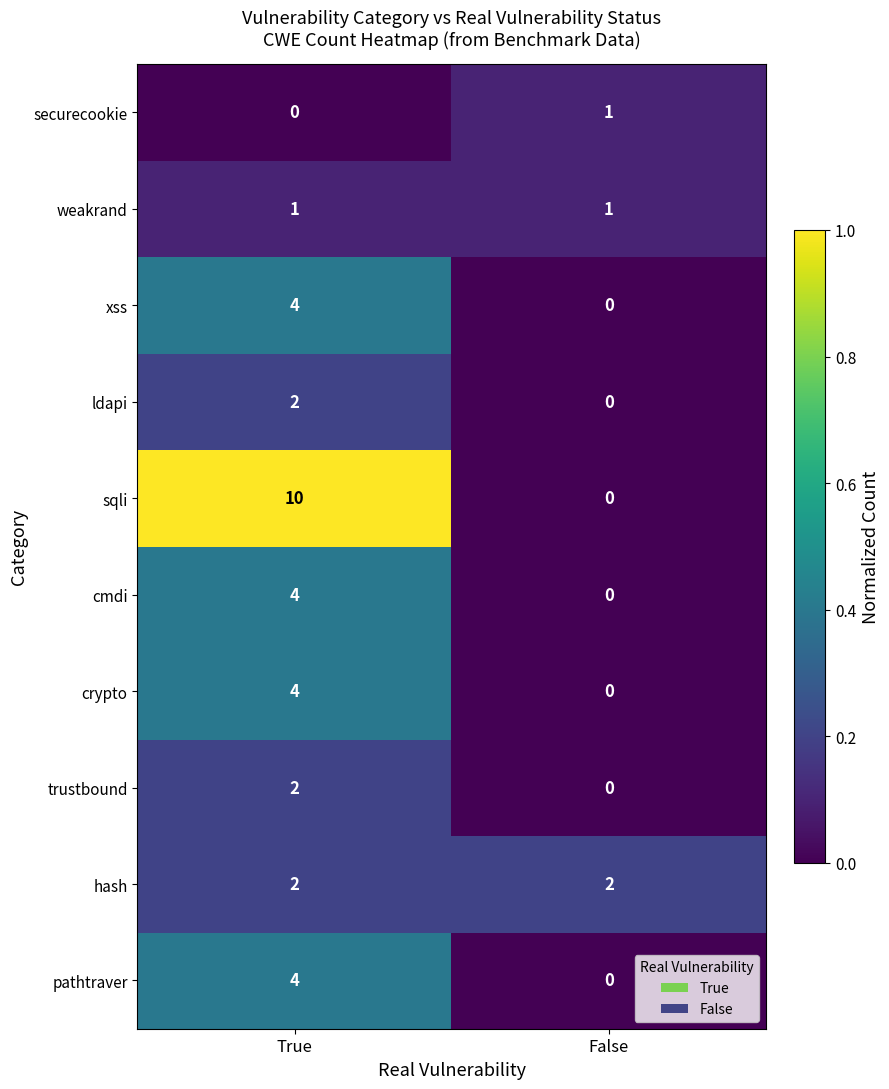

True or false: xss has a value of 0 at False.

True